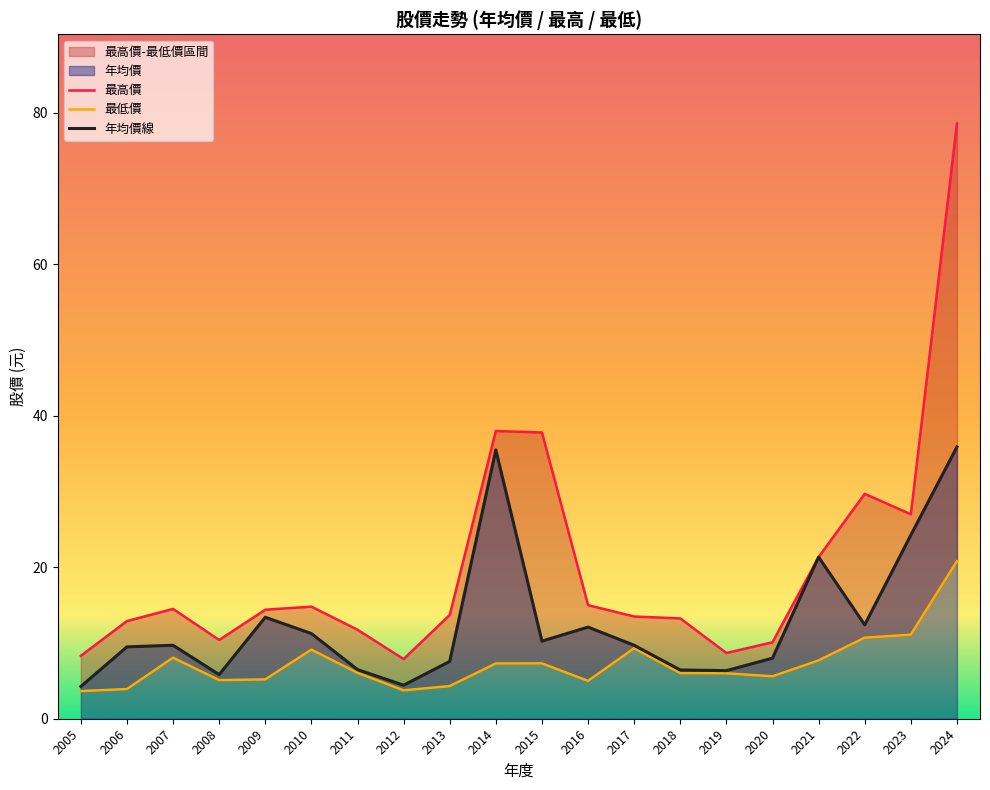

Which series changed the most between 2007 and 2019?

最高價